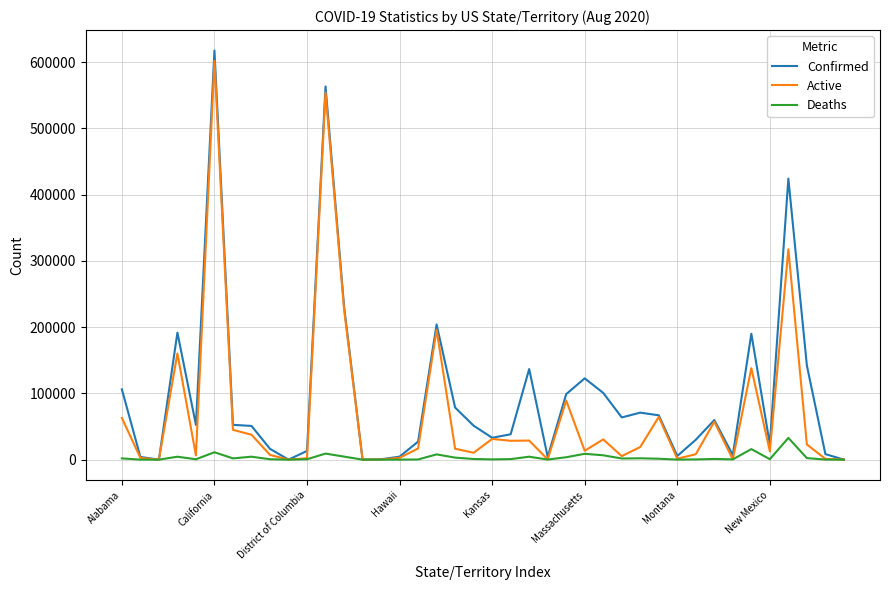

List the series in order of their overall mean, highest first.

Confirmed, Active, Deaths